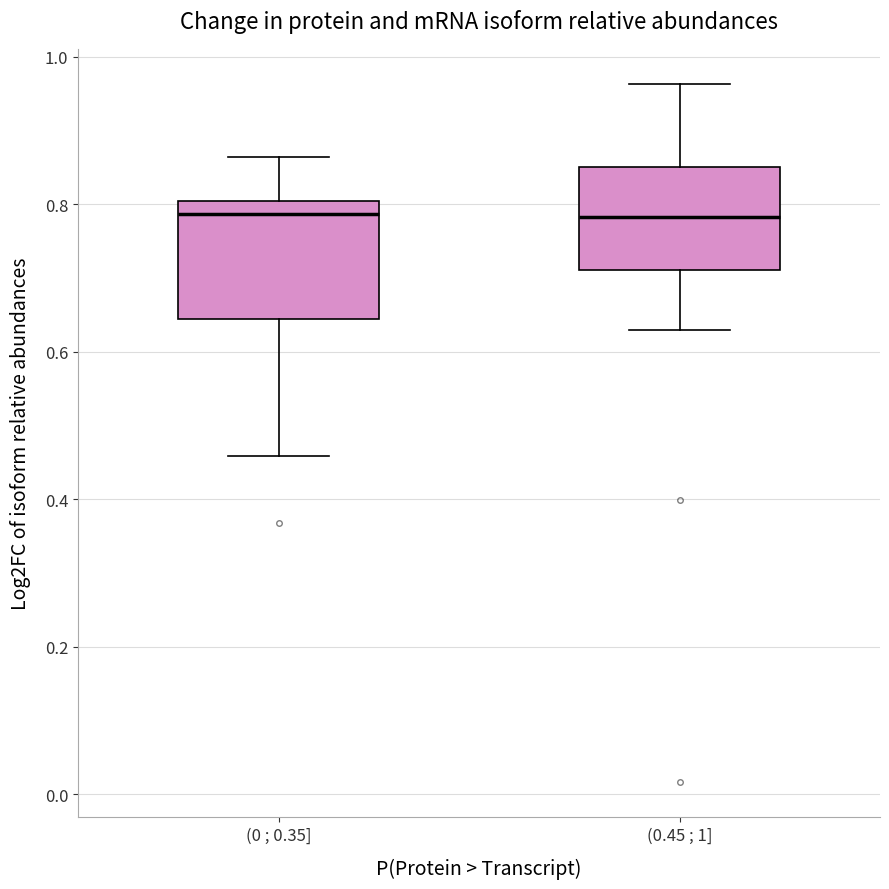

Reading left to right, read every box against the y-axis: the position of its median line, the range the box covers, and the ends of its whiskers. The values are not printed on the chart, so give them approximately, as read against the axis.

(0 ; 0.35]: median 0.78, box 0.64 to 0.80, whiskers 0.46 to 0.86
(0.45 ; 1]: median 0.78, box 0.72 to 0.86, whiskers 0.62 to 0.96